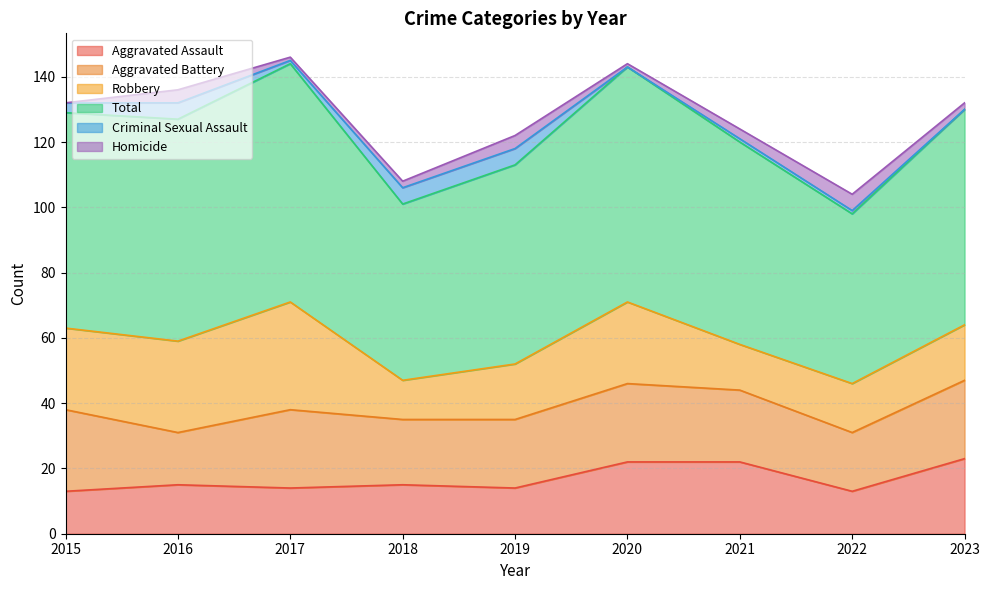

At which category does Criminal Sexual Assault reach its first local valley?

2017